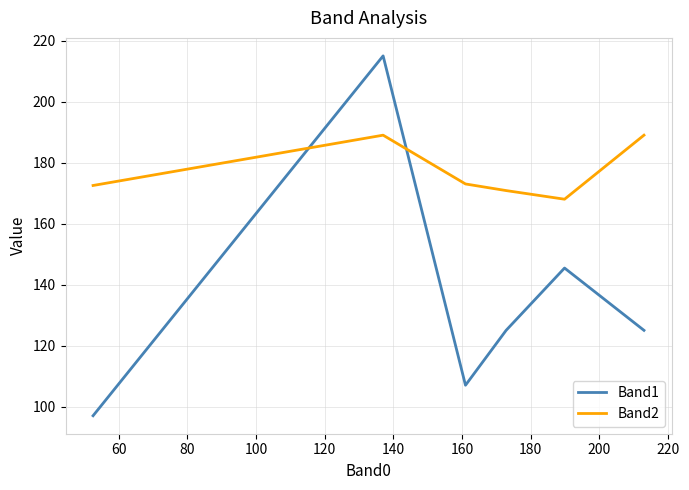

How many times do Band2 and Band1 cross each other?

2